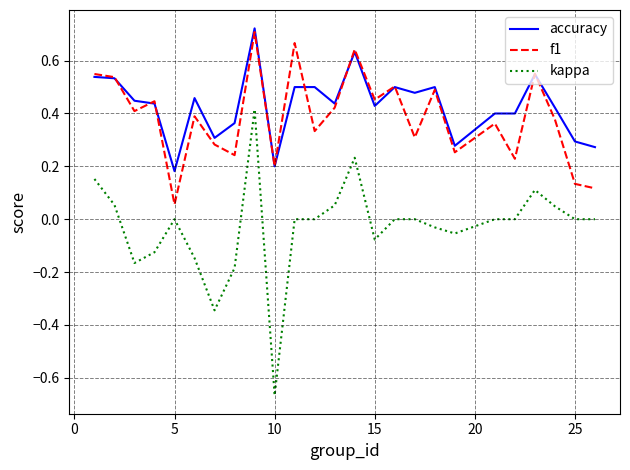

Which series has the widest spread of values?

kappa